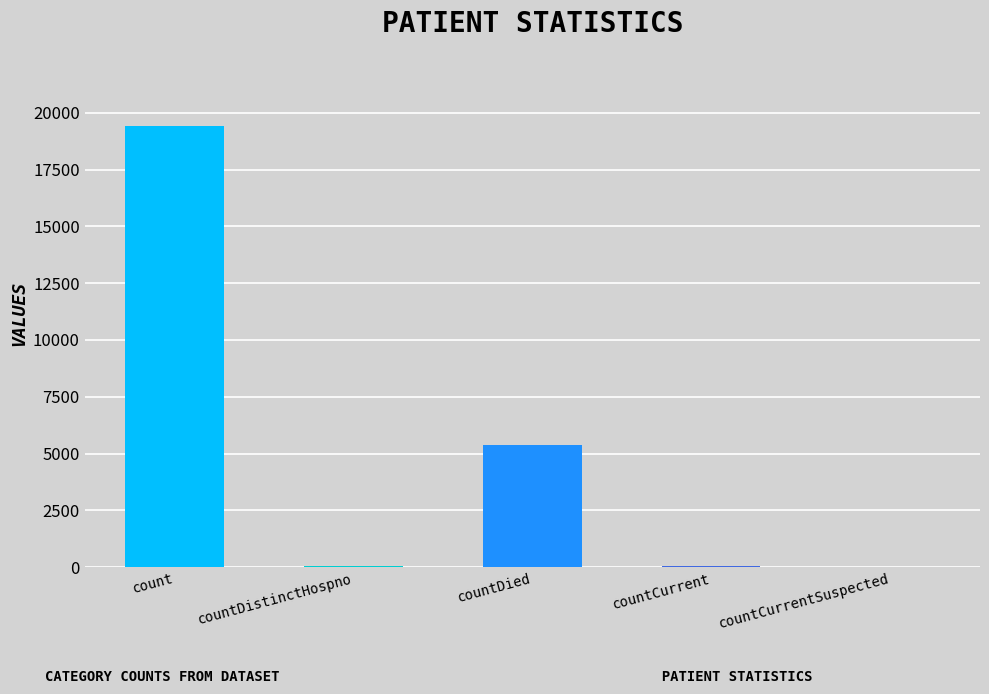

What is the ratio of the value at count to the value at countDied?

3.6